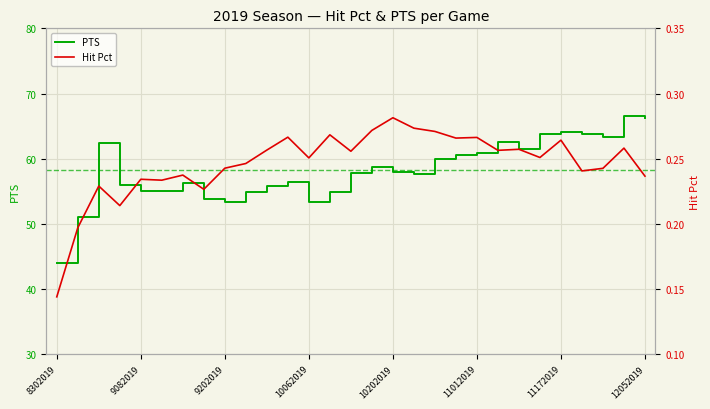

The value of PTS at 10202019 is 99.8. True or false?

False